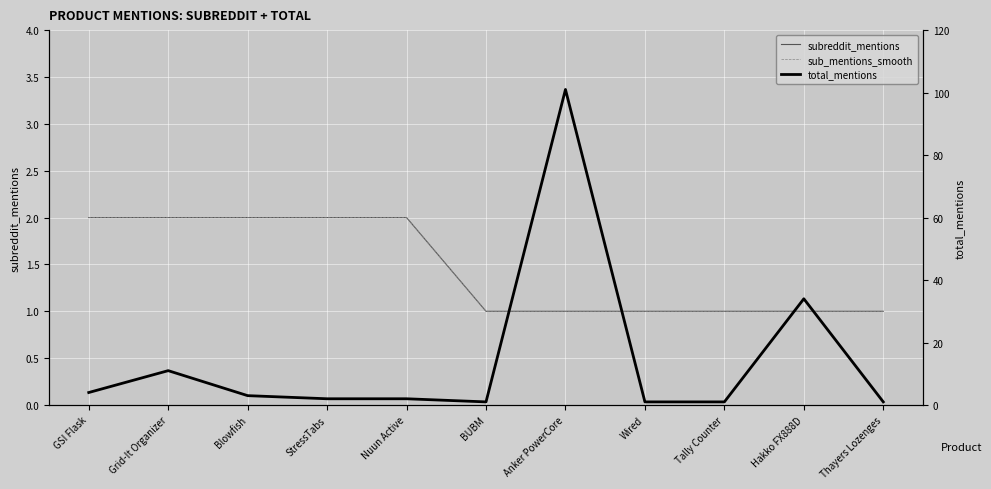

Reading right to left, extract all data points from this chart.

subreddit_mentions: 1	1	1	1	1	1	2	2	2	2	2
sub_mentions_smooth: 1	1	1	1	1	1	2	2	2	2	2
total_mentions: 1	34	1	1	101	1	2	2	3	11	4